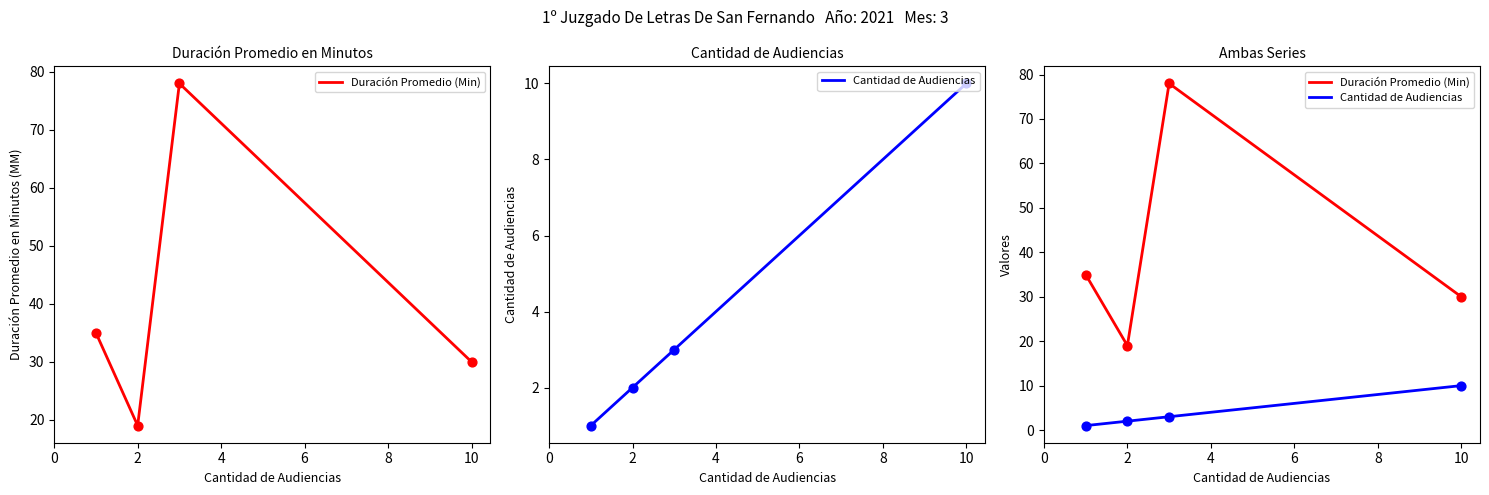

Which series contains the highest Y value?

Duración Promedio (Min)